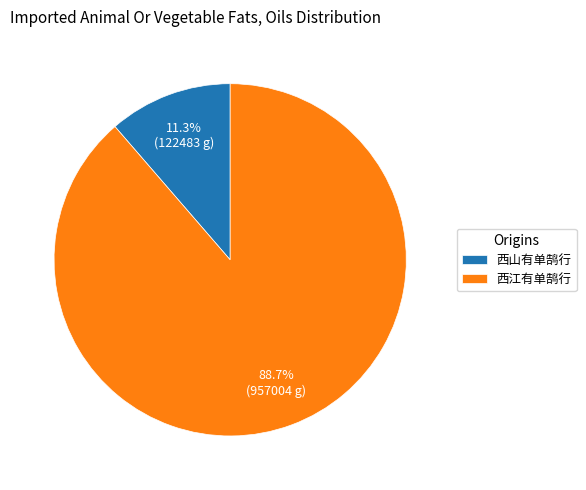

The 西山有单鹄行 slice represents 11% of the pie. True or false?

True